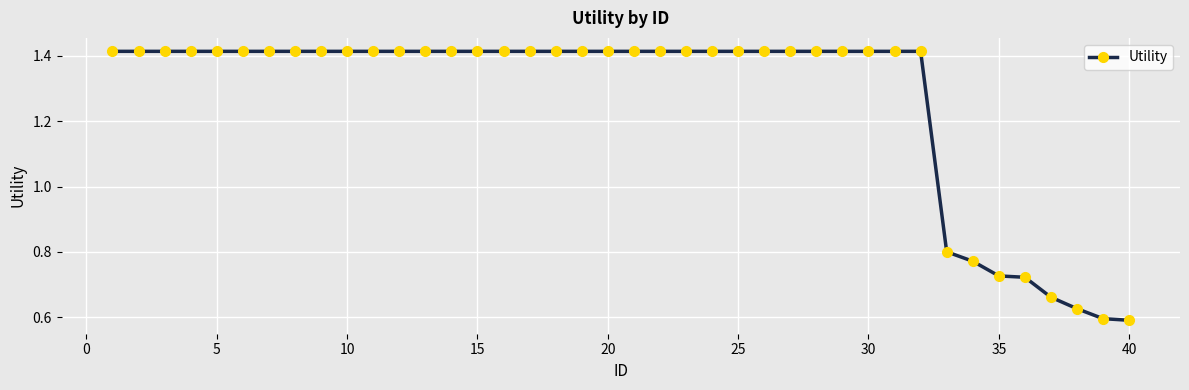

How many values are between 1 and 2?

32